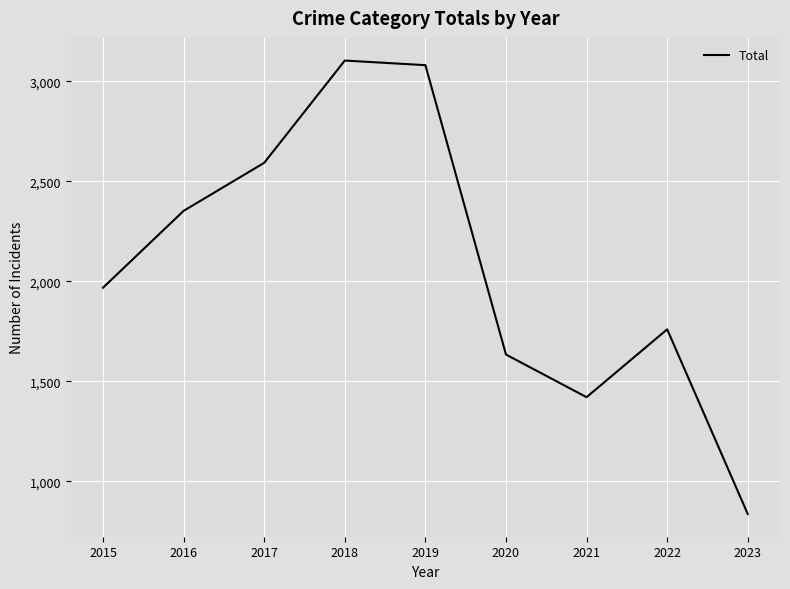

What is the greatest value displayed?

3103